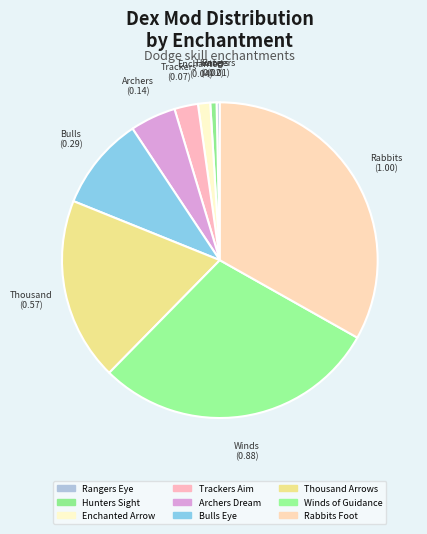

Combined, do Hunters Sight and Rangers Eye account for over 50%?

No